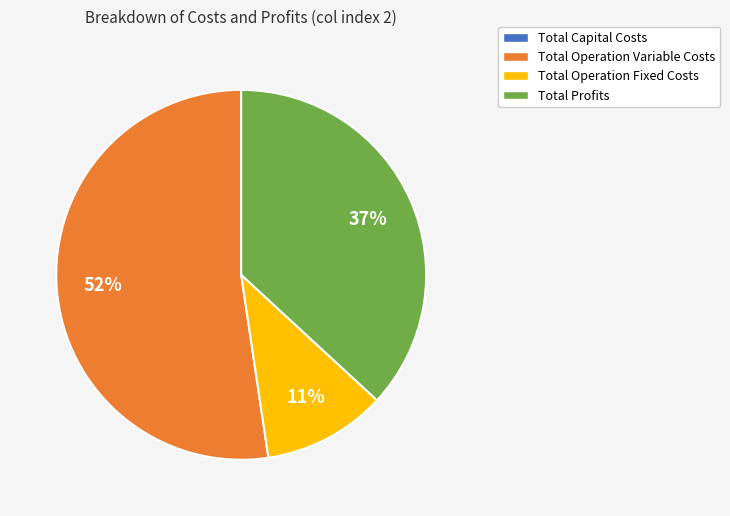

Is there any slice that represents more than half of the pie?

Yes